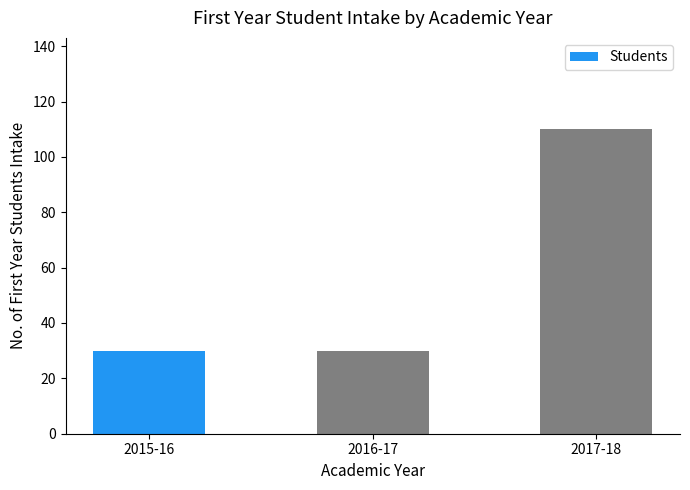

True or false: the data shows 110 at 2017-18.

True